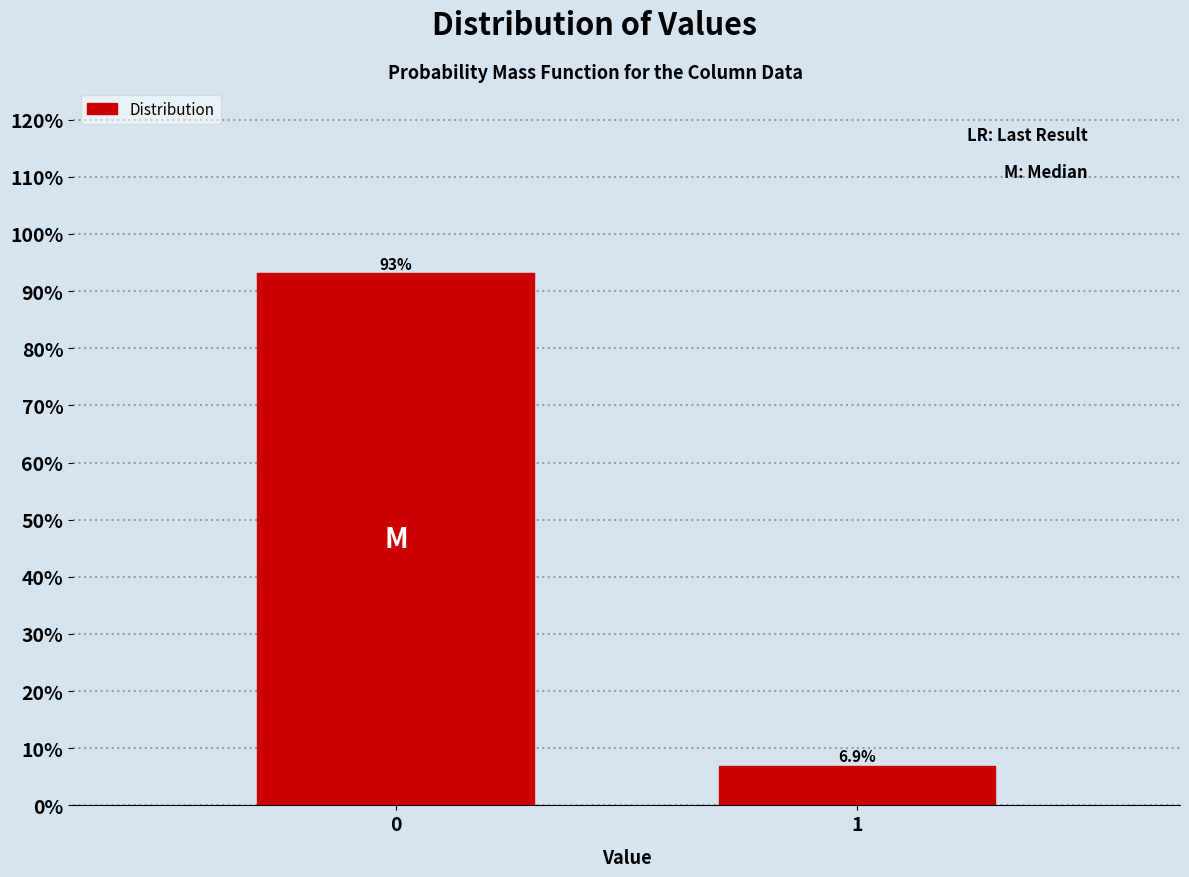

Reading left to right, extract all data points from this chart.

0=93.1	1=6.9